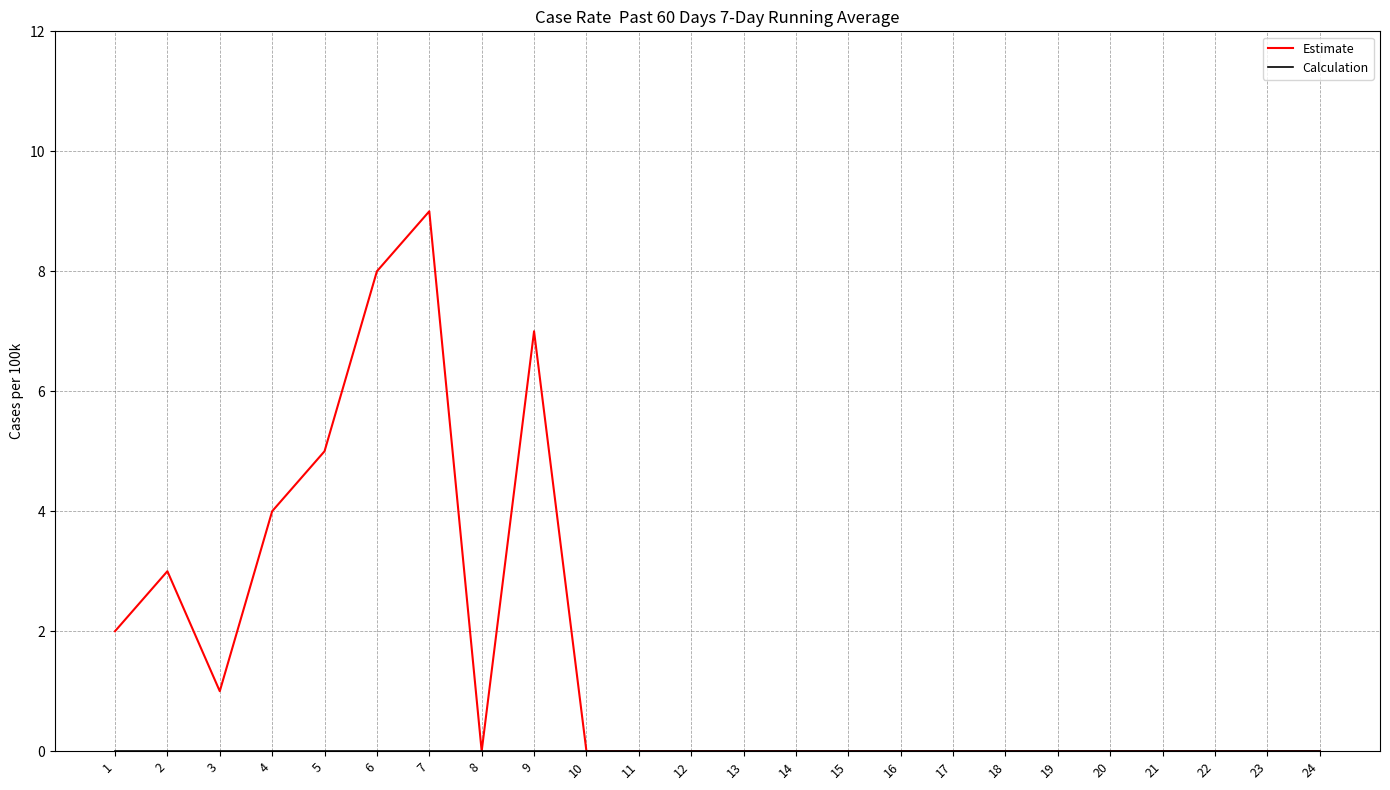

At which label does Estimate reach its peak?

7